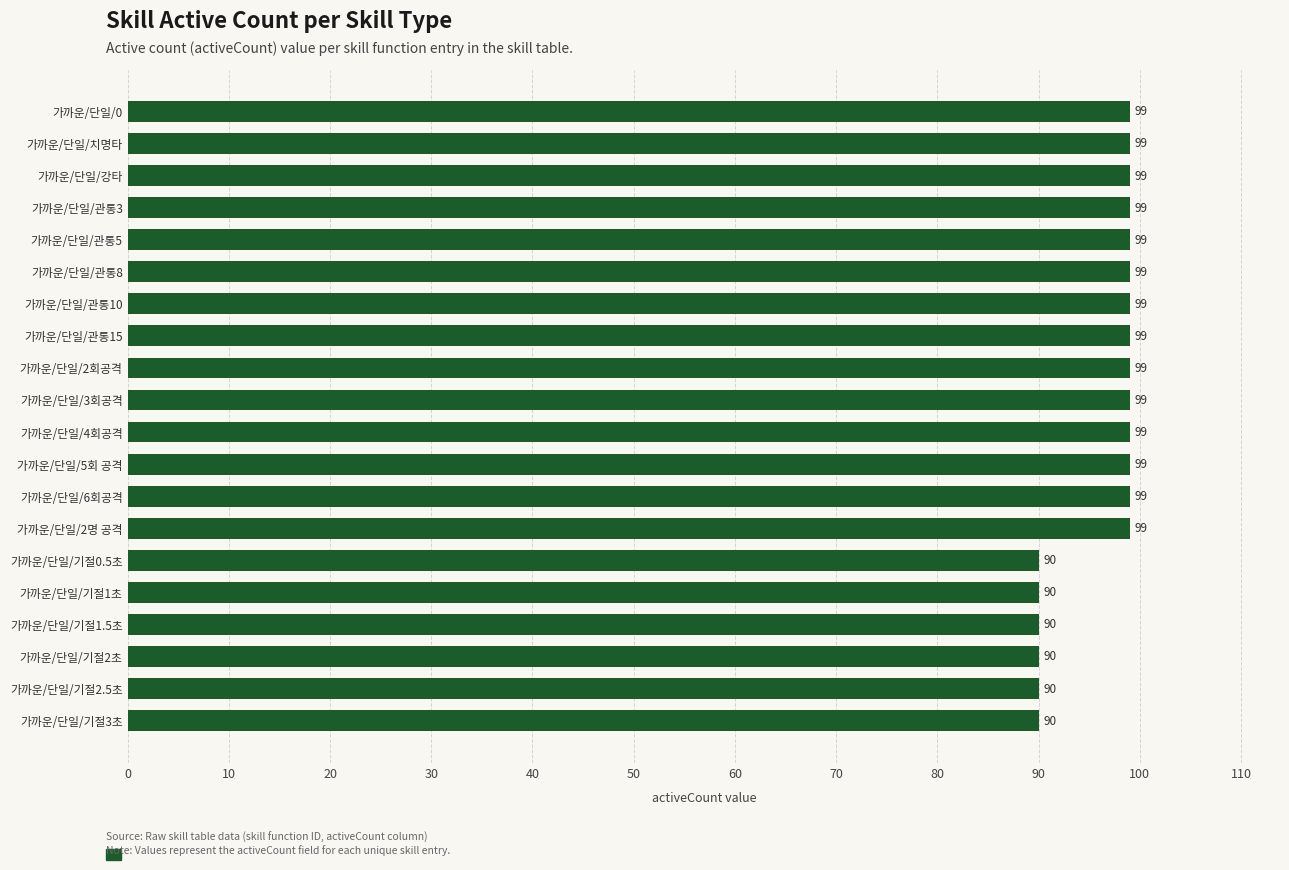

How many bars are there in total?

20